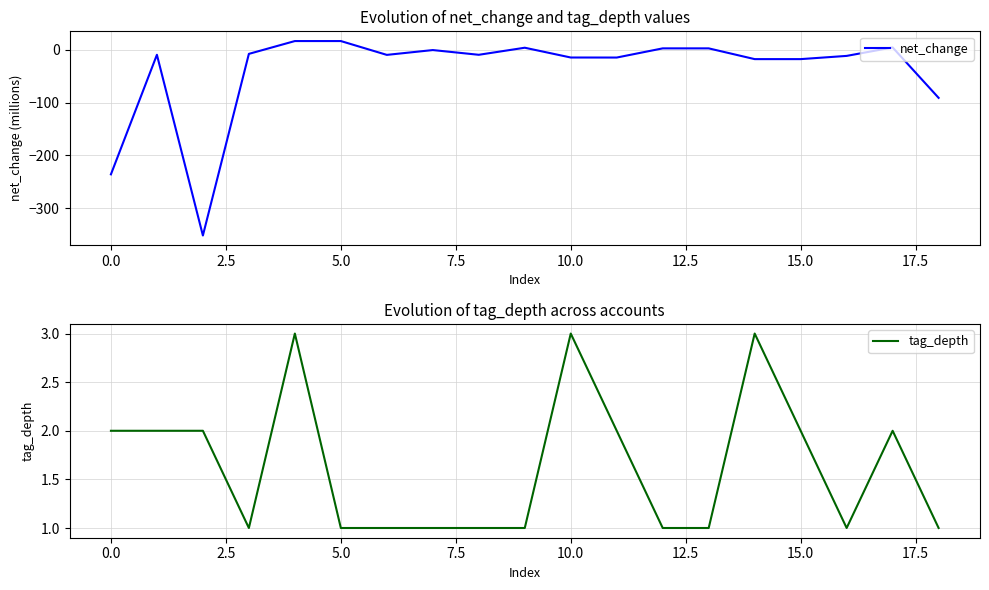

At 12.5, list the series in order from smallest to largest.

net_change, tag_depth